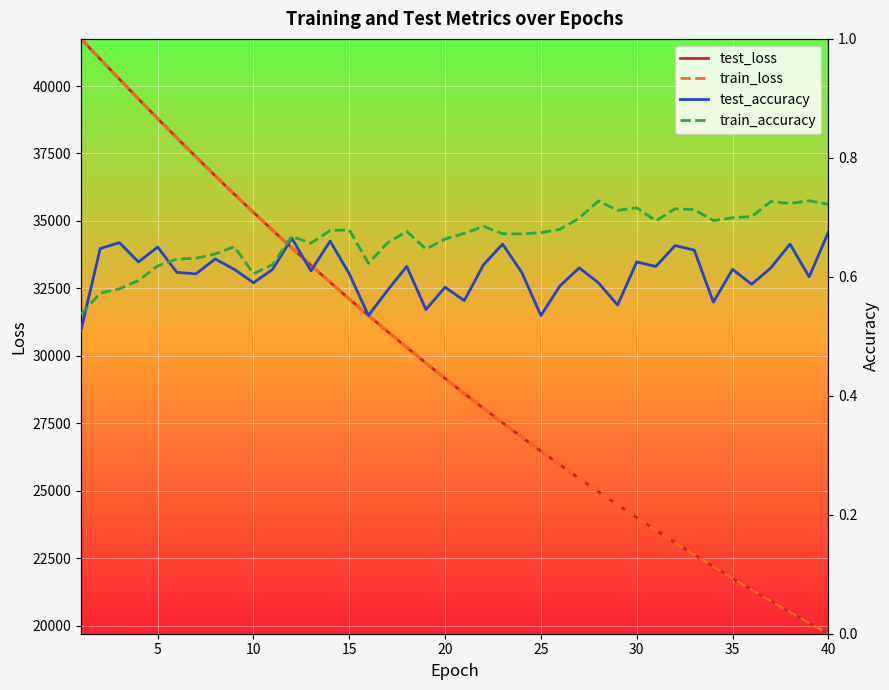

Between 13 and 22, which series saw the biggest shift?

train_loss